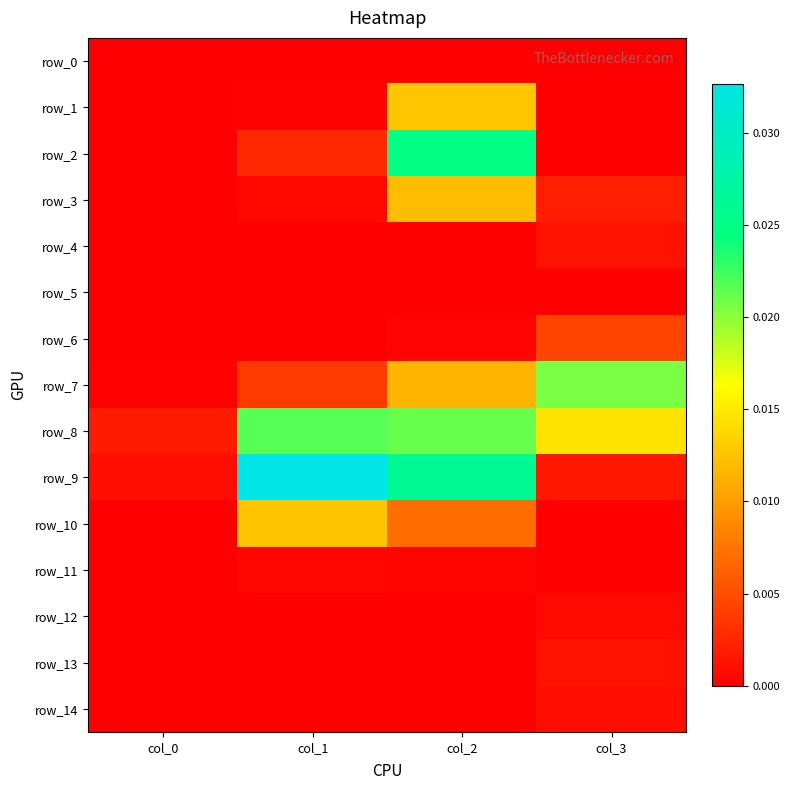

List the series in order of their peak value, highest first.

row_9, row_2, row_8, row_7, row_1, row_10, row_3, row_6, row_4, row_13, row_14, row_12, row_11, row_5, row_0